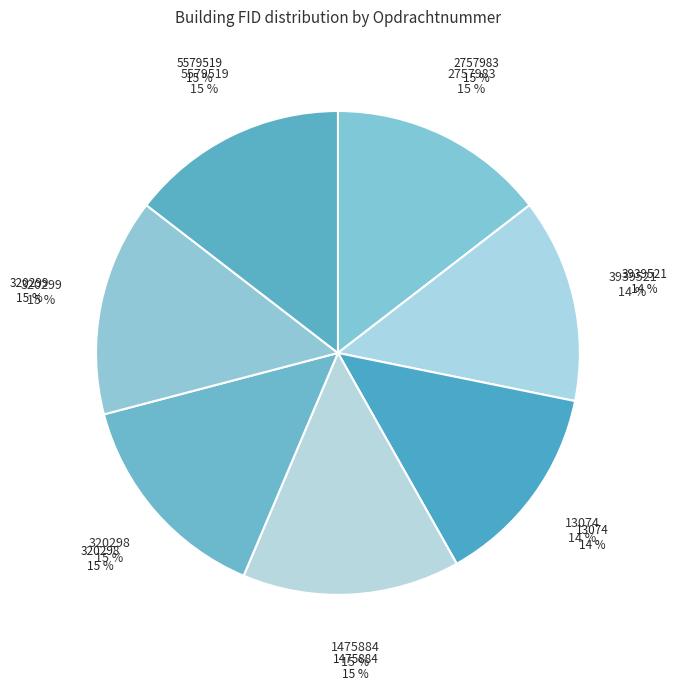

Does 5579519 represent more than half of the total?

No